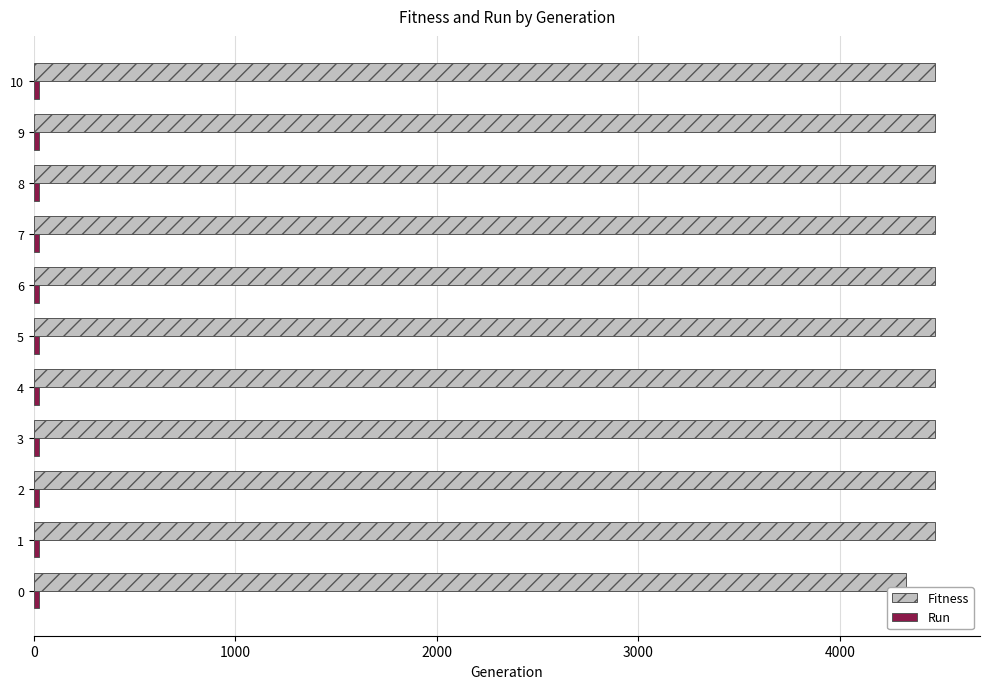

Which series has the largest total across all categories?

Fitness